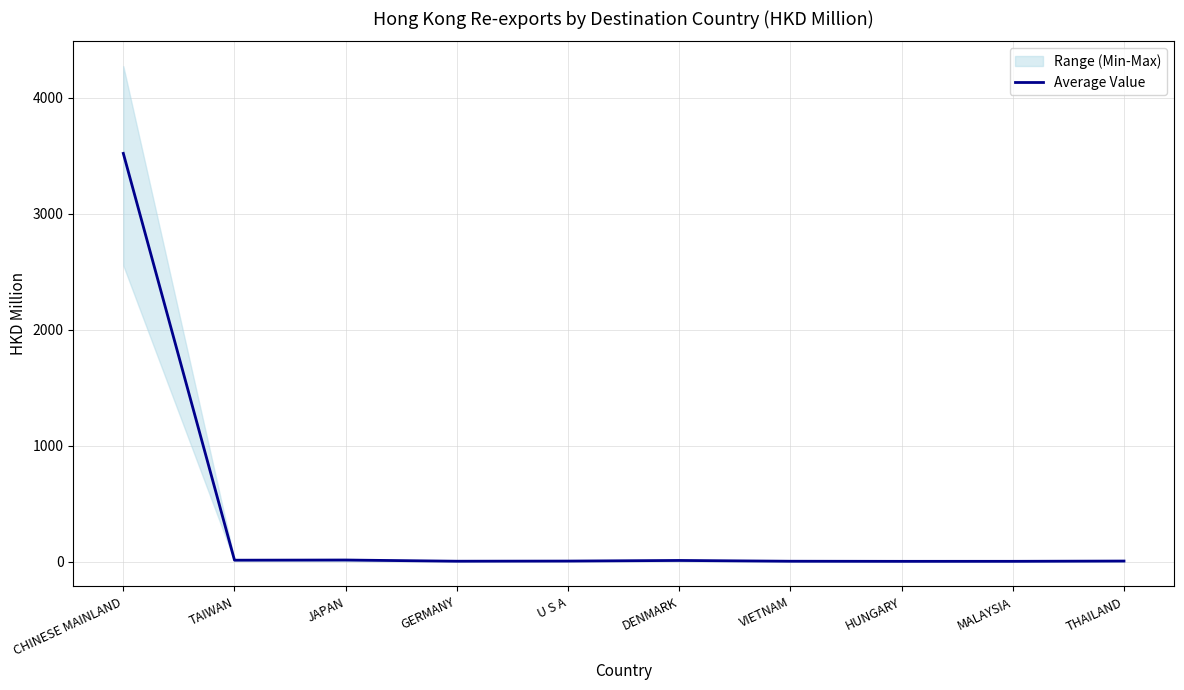

The chart shows a value of 4.3 at GERMANY. True or false?

True